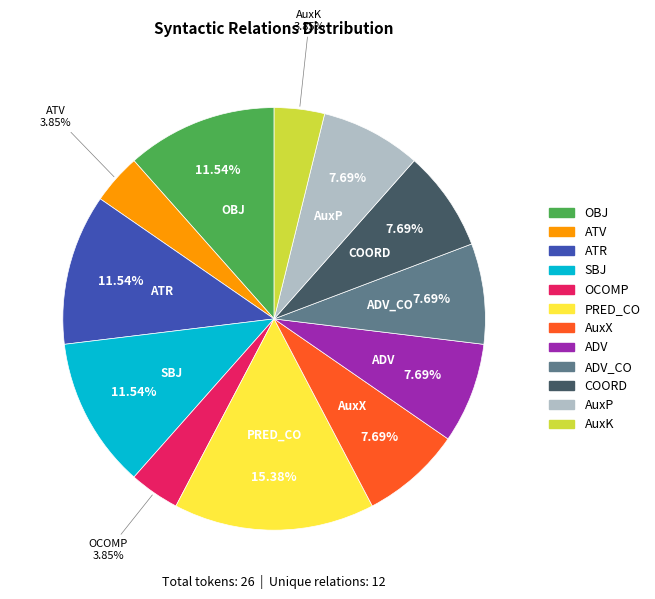

True or false: OBJ accounts for 12% of the total.

True